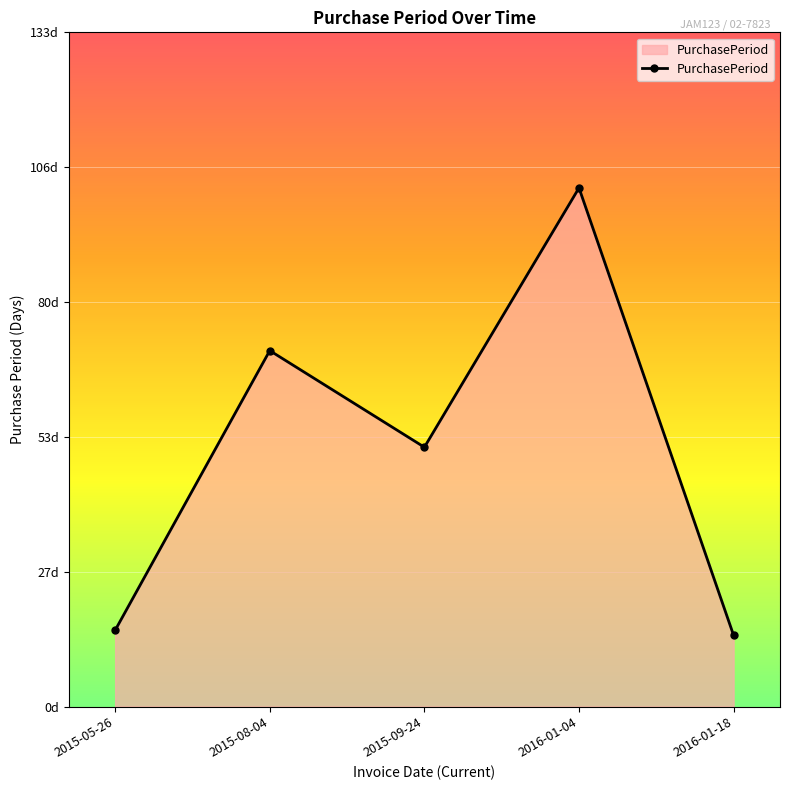

Which has a higher value, 2015-09-24 or 2015-08-04?

2015-08-04